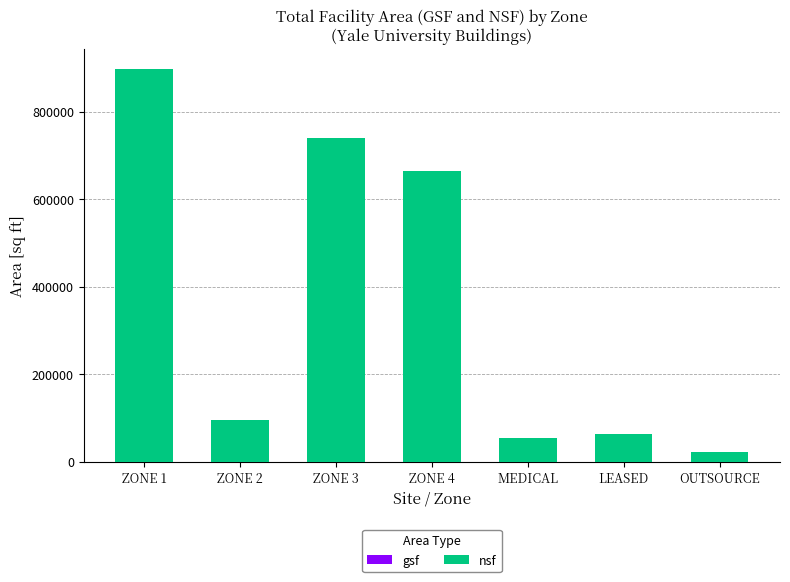

Reading left to right, extract all data points from this chart.

gsf: 9388	5485	36370	15276	3160	4540	435
nsf: 898708	94081	739210	664729	54410	63451	21889